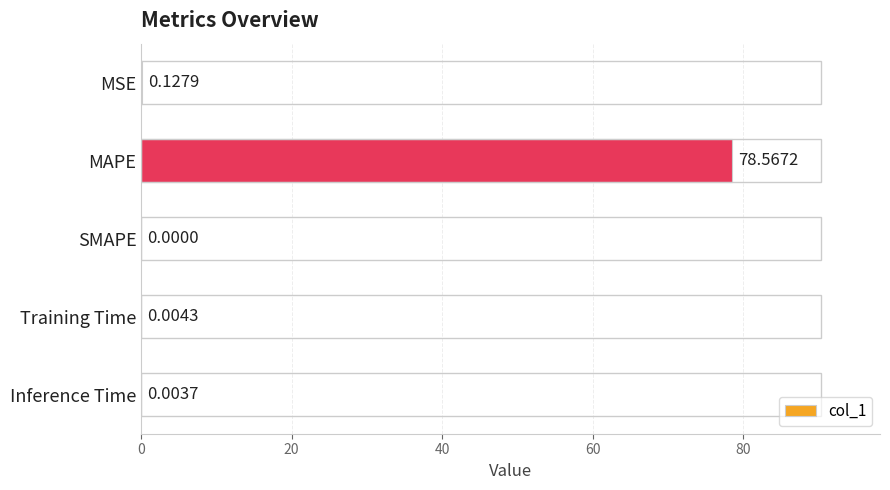

Which has a higher value, SMAPE or Training Time?

Training Time